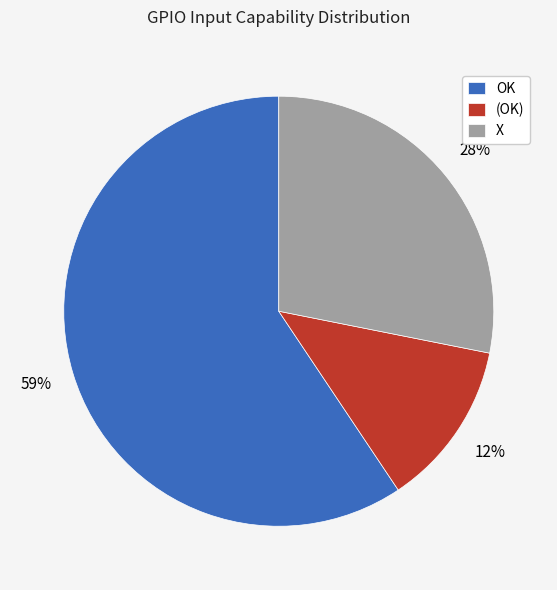

Do OK and (OK) together represent more than half of the pie?

Yes